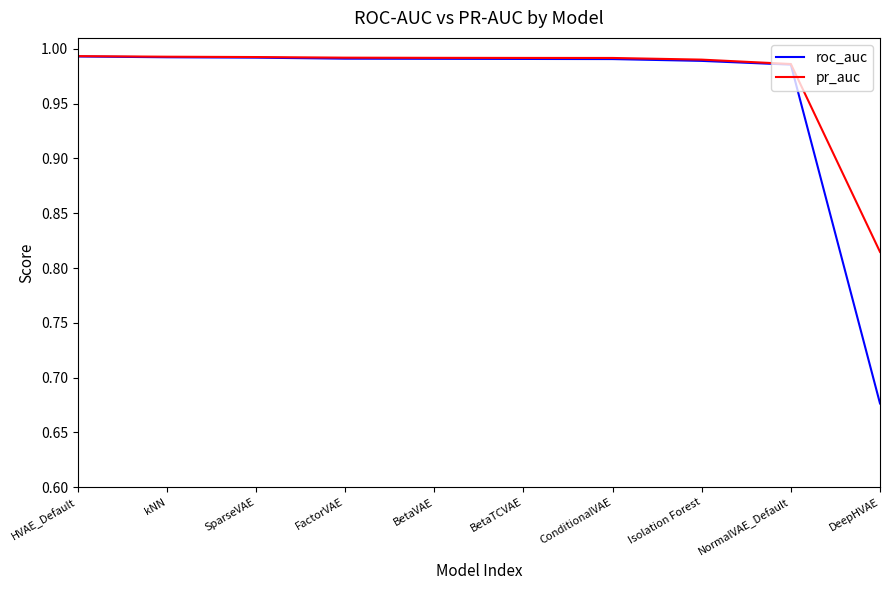

What position from the right is NormalVAE_Default?

2